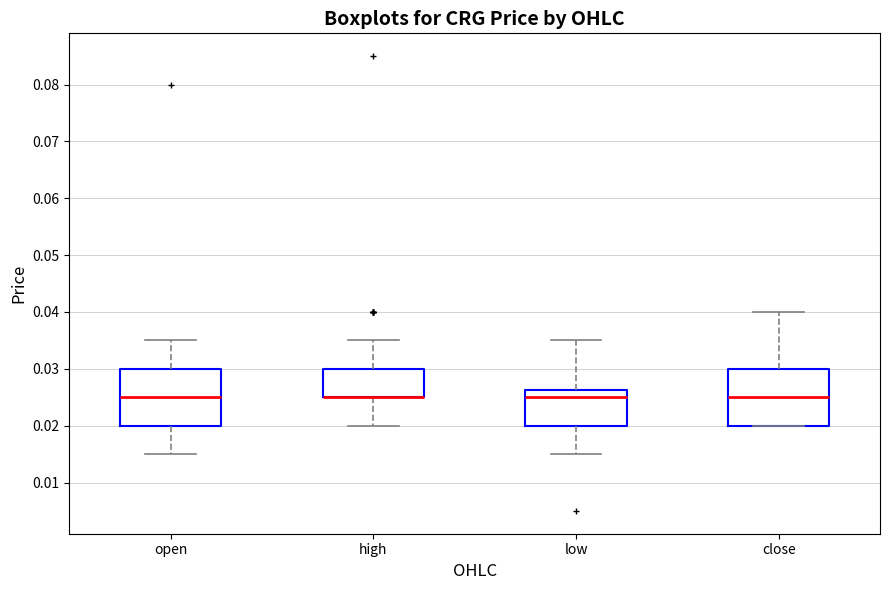

Reading left to right, read every box against the y-axis: the position of its median line, the range the box covers, and the ends of its whiskers. The values are not printed on the chart, so give them approximately, as read against the axis.

open: median 0.025, box 0.020 to 0.030, whiskers 0.015 to 0.035
high: median 0.025 (drawn on the box's lower edge), box 0.025 to 0.030, whiskers 0.020 to 0.035
low: median 0.025, box 0.020 to 0.026, whiskers 0.015 to 0.035
close: median 0.025, box 0.020 to 0.030, whiskers 0.020 to 0.040